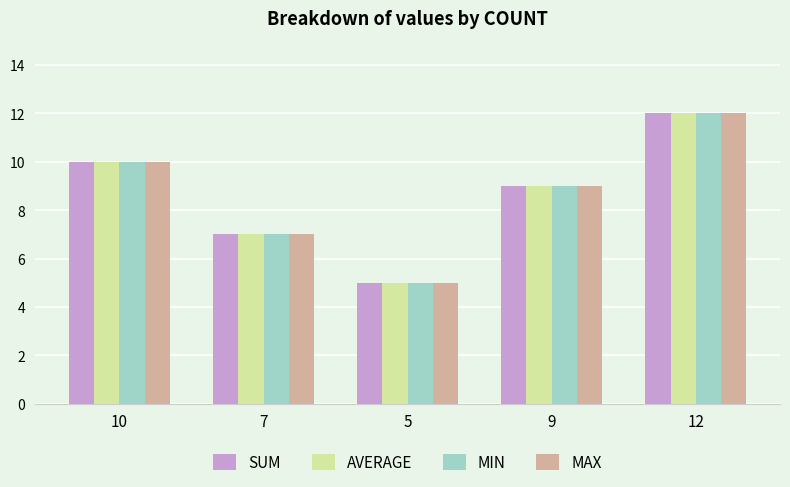

What is the difference between the second highest and second lowest values in the MAX series?

3